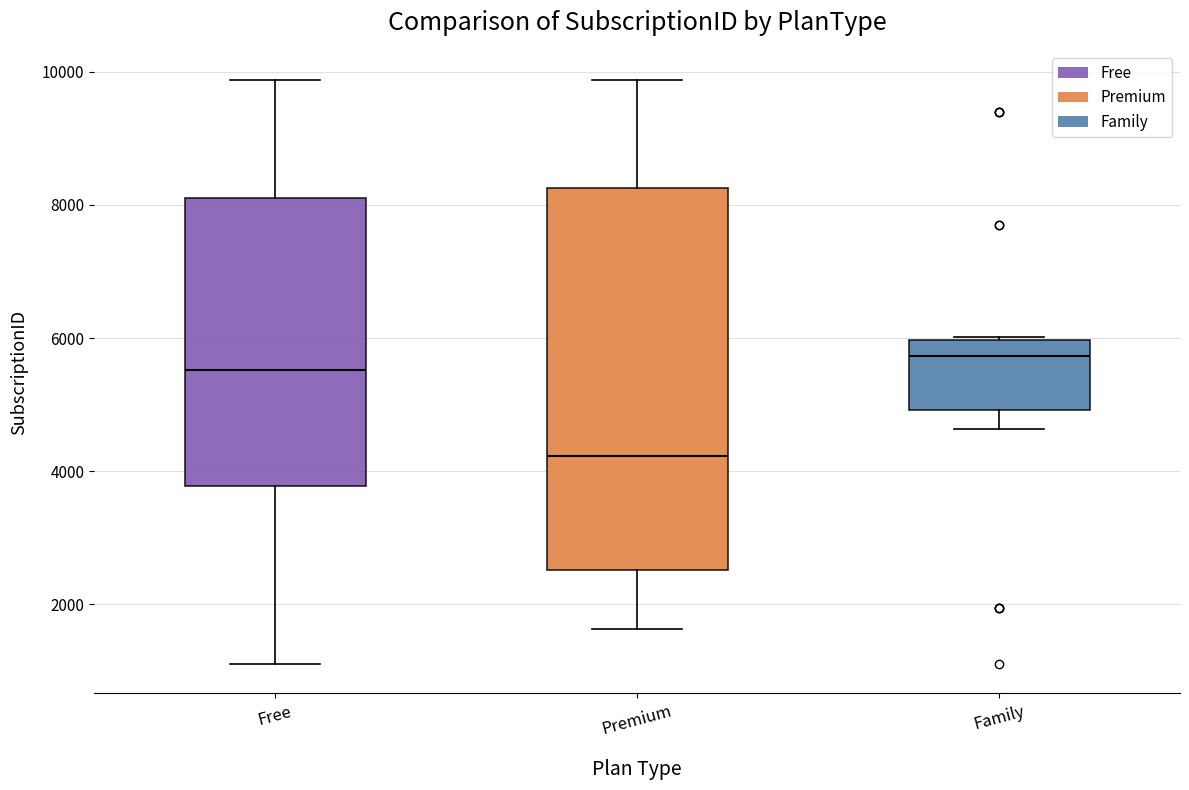

Which box has the highest median line?

Family